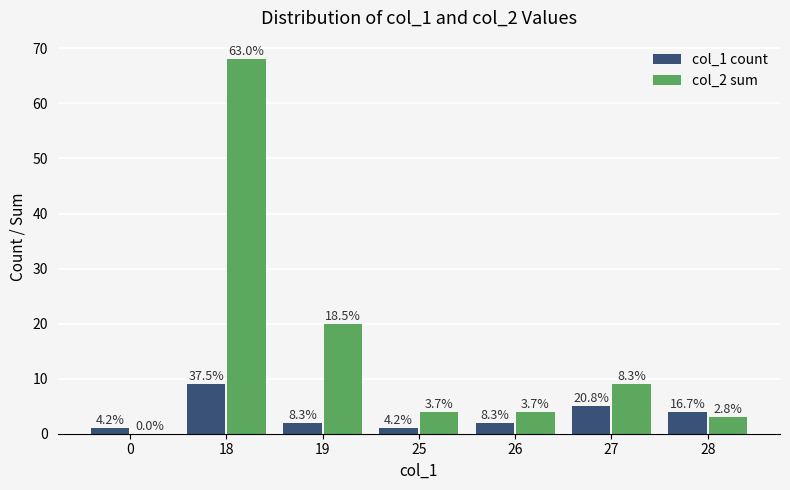

True or false: col_2 sum has a value of 2 at 26.

False